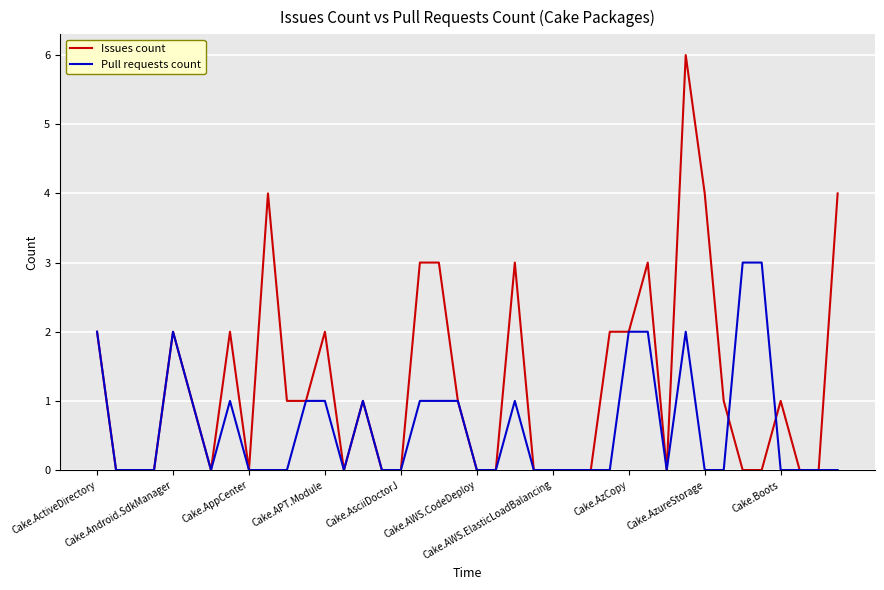

What is the difference between the maximum and second lowest values in the Pull requests count series?

3